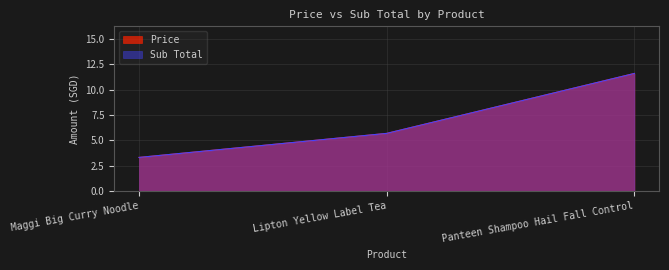

The value of Sub Total at Maggi Big Curry Noodle is 4.4. True or false?

False